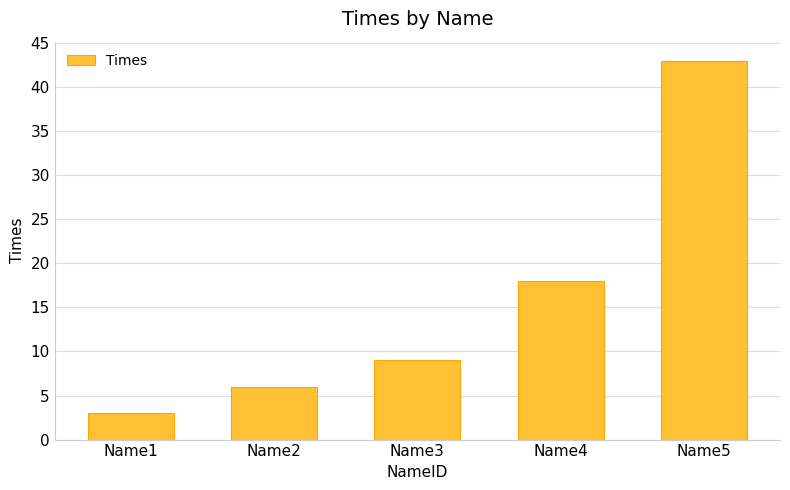

Which label corresponds to the smallest value in the chart?

Name1